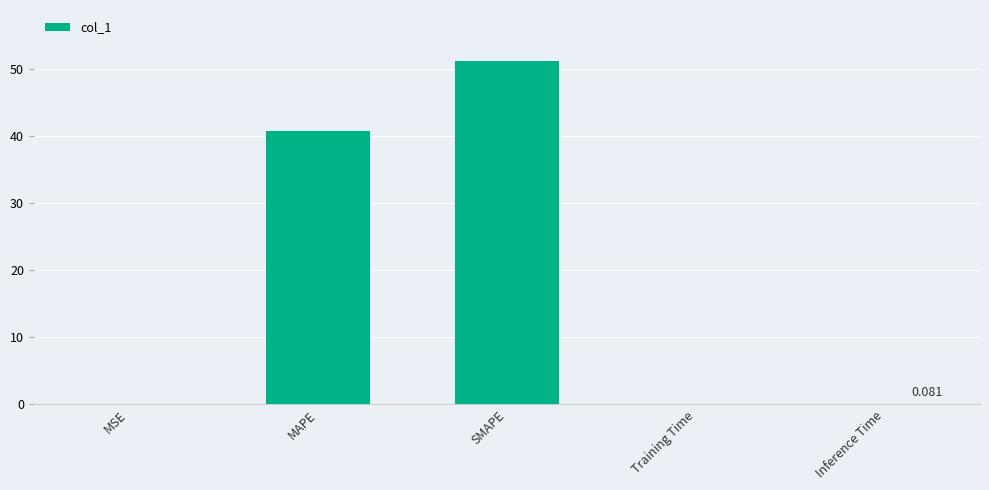

At which category does the chart reach its peak across all series?

SMAPE